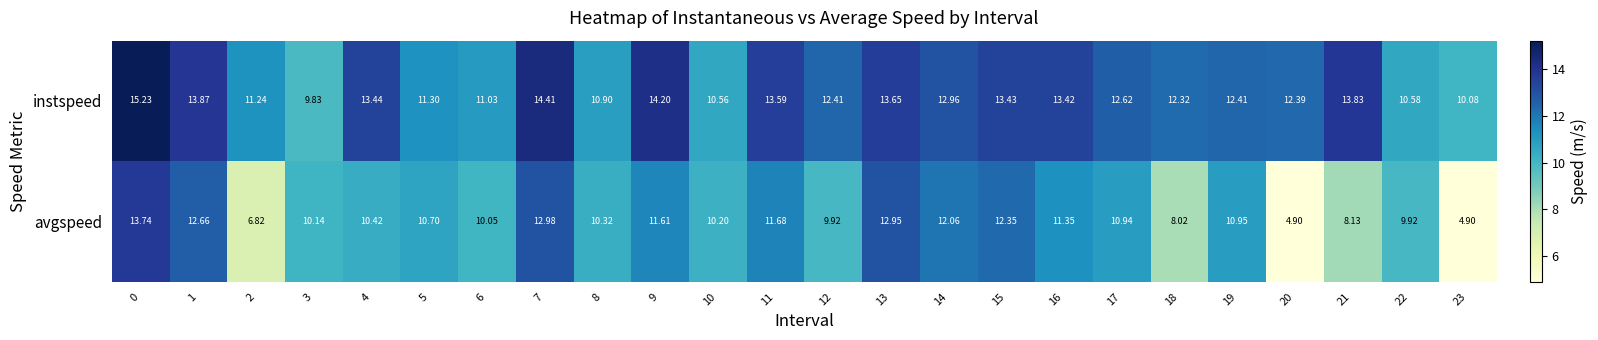

What is the spread (max minus min) of values at 16?

2.1